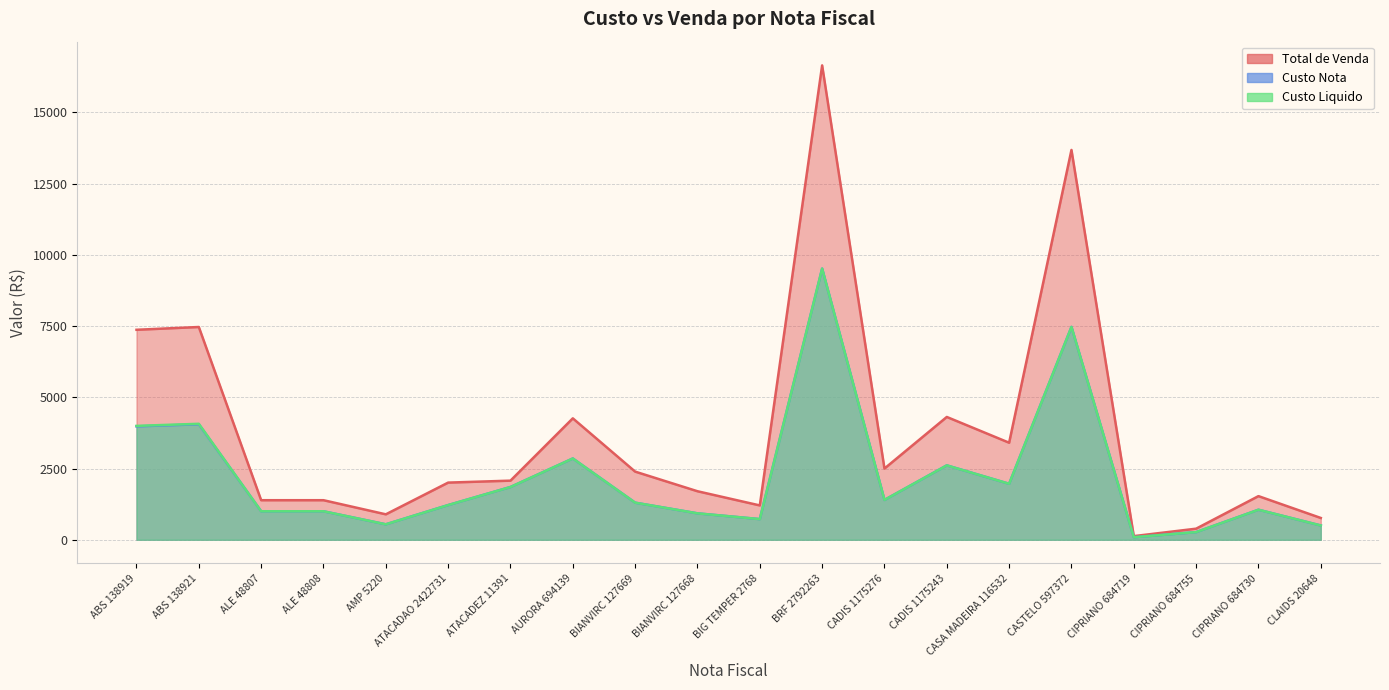

Reading left to right, transcribe all the data shown in this chart.

Total de Venda: 7371.7	7469.5	1388.9	1388.9	893.0	2006.8	2075.5	4262.8	2392.3	1703.5	1205.5	16653.7	2500.5	4311.2	3406.8	13685.0	128.0	389.1	1532.2	765.2
Custo Nota: 3981.0	4054.1	1000.0	1000.0	542.4	1218.0	1852.8	2853.8	1302.5	927.5	725.5	9519.7	1398.5	2612.1	1964.9	7472.9	89.1	269.1	1054.5	501.9
Custo Liquido: 3998.0	4071.1	1000.0	1000.0	542.4	1218.0	1852.8	2853.8	1302.5	927.5	725.5	9519.7	1398.5	2612.1	1964.9	7472.9	89.1	269.1	1054.5	501.9